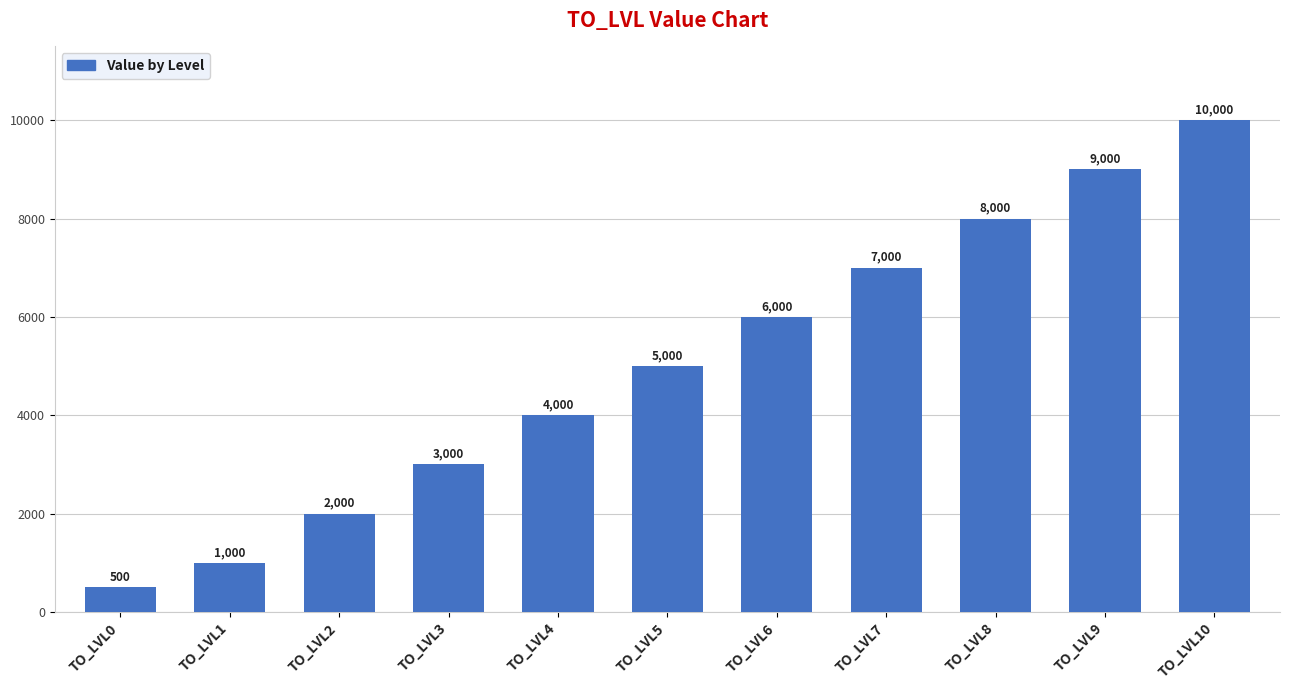

What is the smallest value displayed?

500